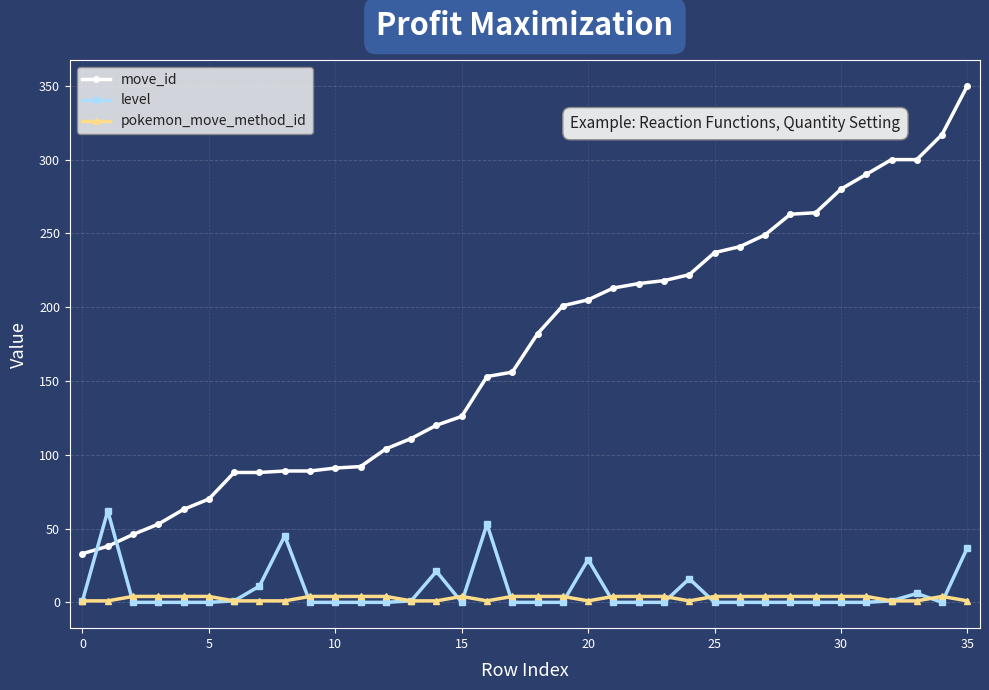

Rank the series by their maximum value, from lowest to highest.

pokemon_move_method_id, level, move_id